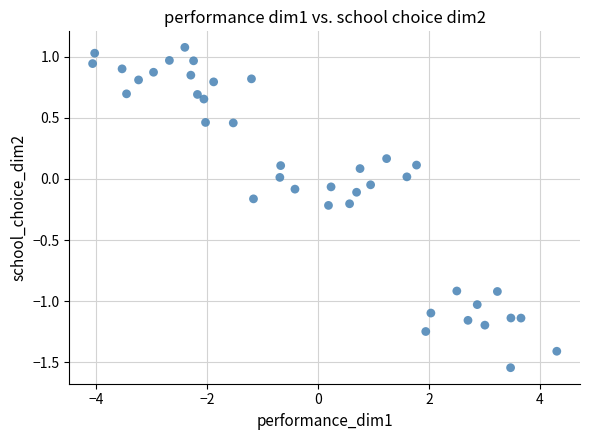

What is the range of X values (max minus min)?

8.4